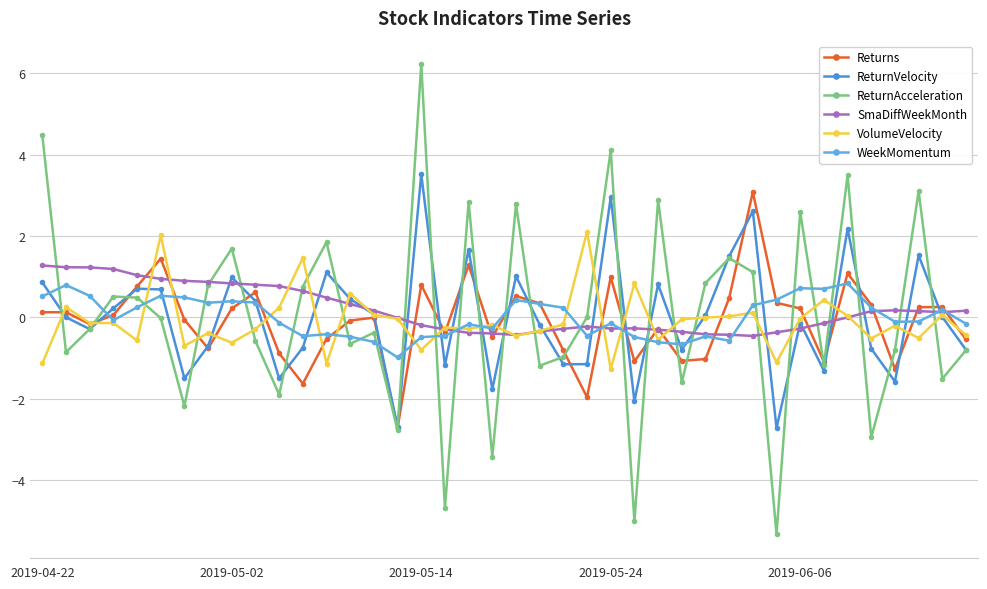

What are all the series names shown in the legend?

Returns, ReturnVelocity, ReturnAcceleration, SmaDiffWeekMonth, VolumeVelocity, WeekMomentum